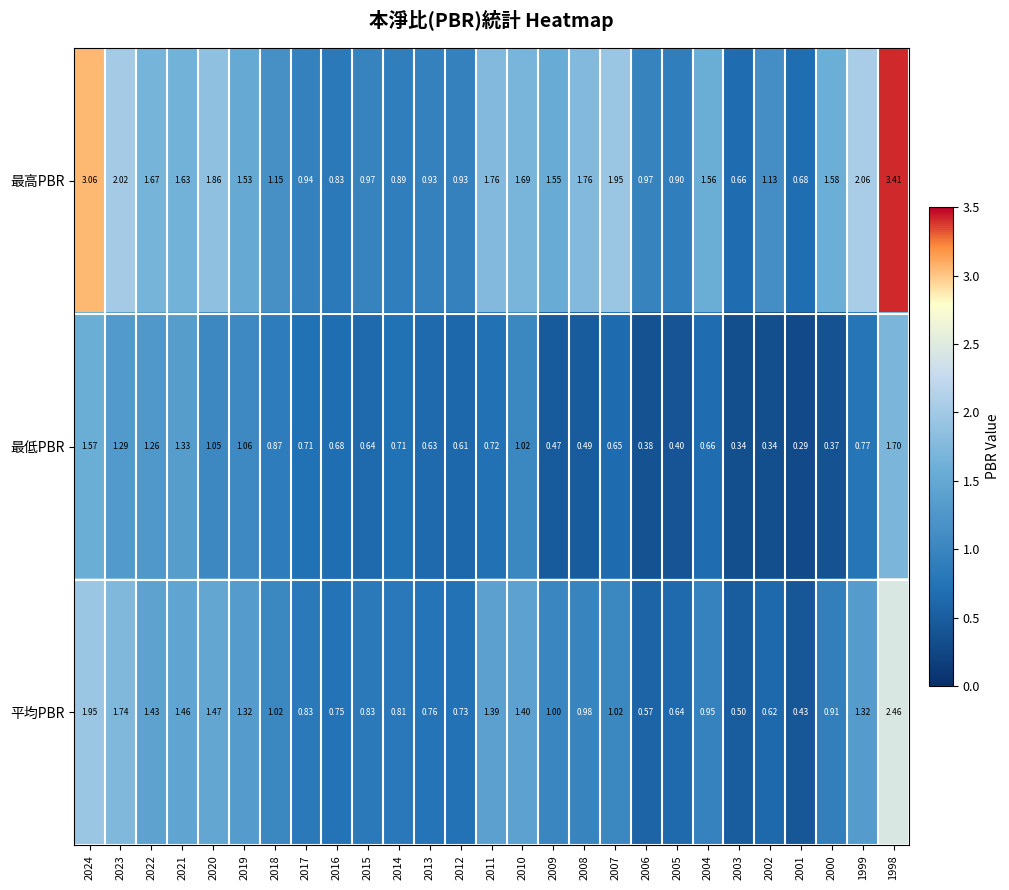

Between 2024 and 2011, which series saw the biggest shift?

最高PBR